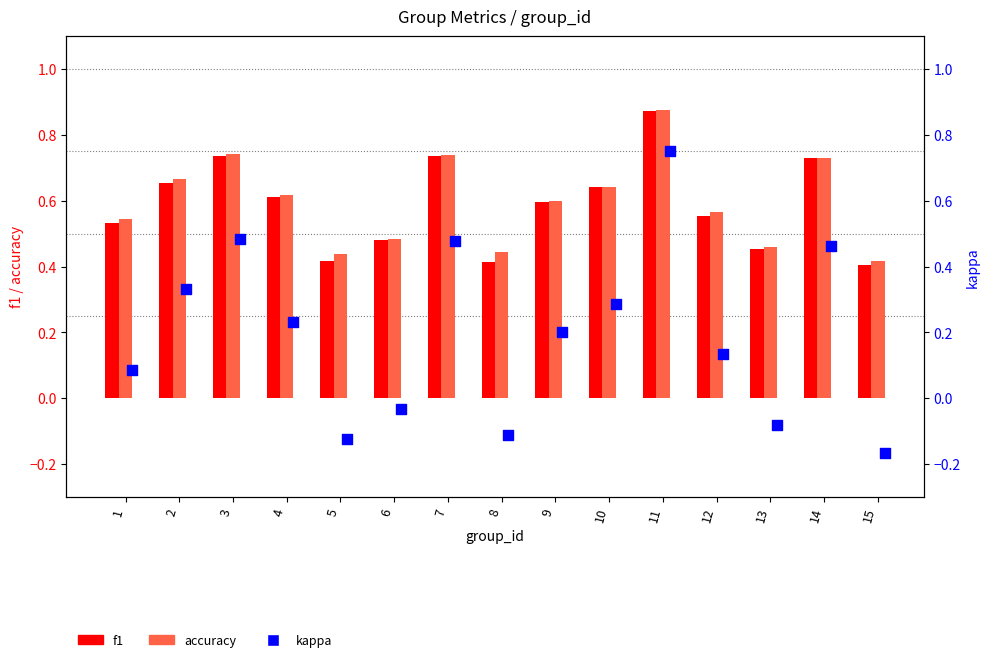

Which series contains the lowest Y value?

kappa